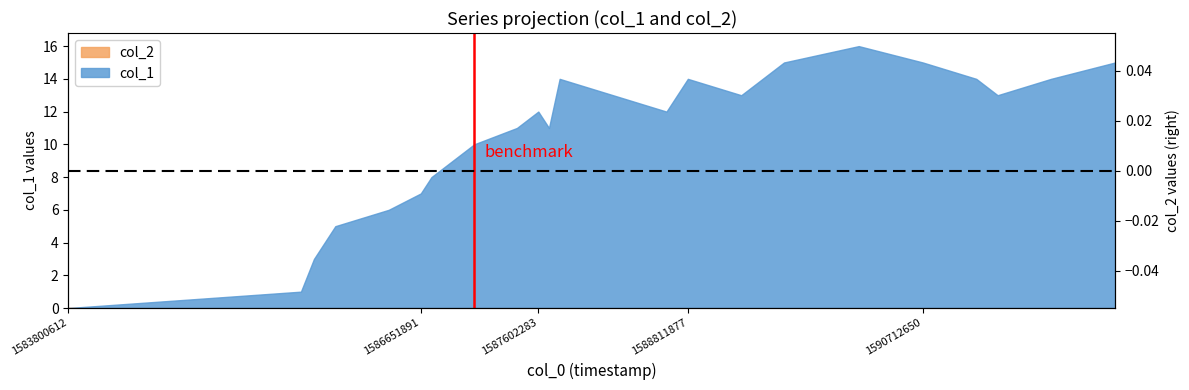

True or false: the data shows 7 at 1587602283.

False